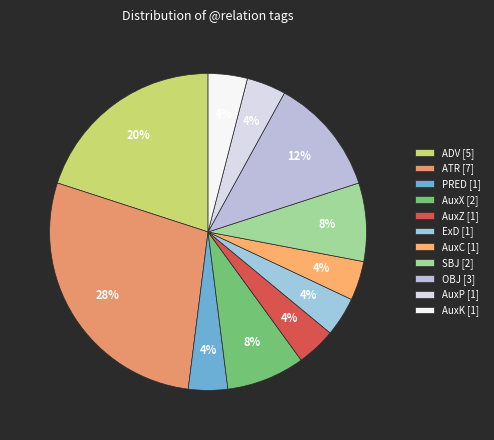

What is the largest slice in the pie chart?

ATR